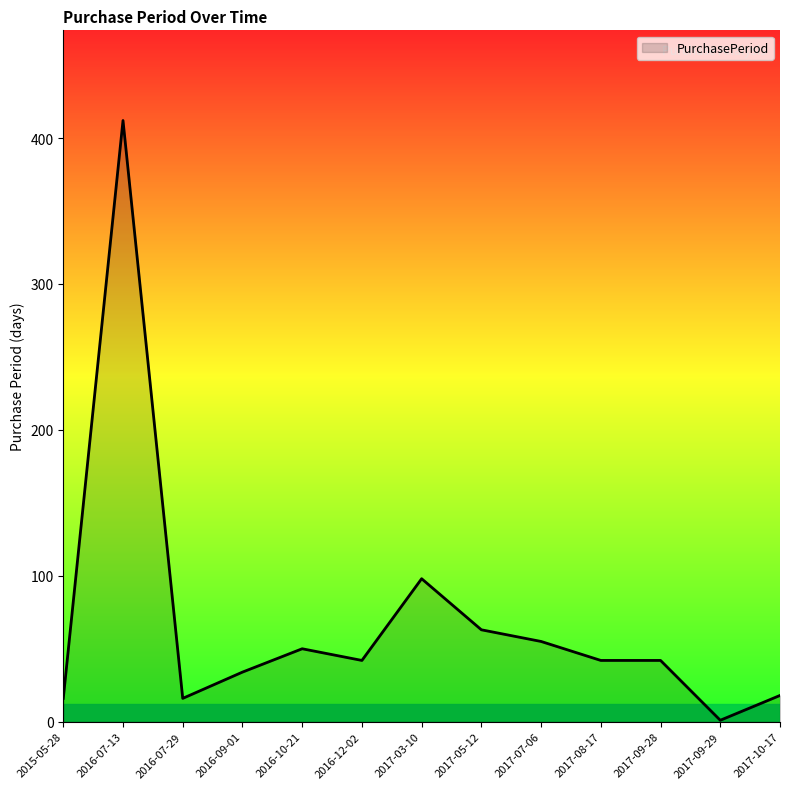

Count the number of categories in the chart.

13